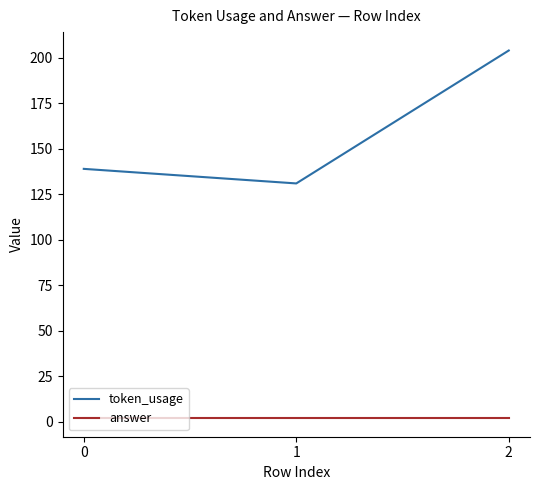

What is the sum of the answer values at 2 and 1?

4